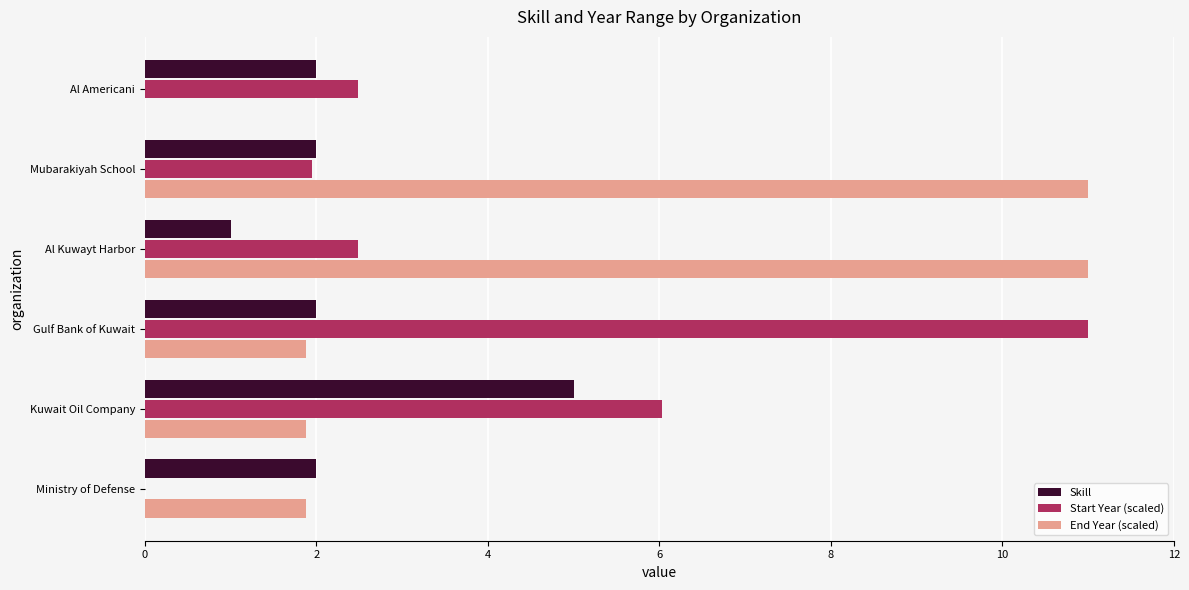

Is it true that Skill equals 5.0 at Kuwait Oil Company?

True